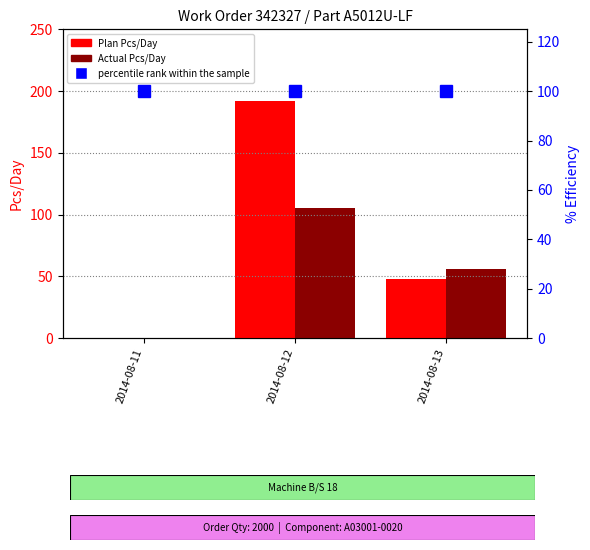

Reading right to left, extract all data points from this chart.

Plan Pcs/Day: 48	192	0
Actual Pcs/Day: 56	105	0
percentile rank within the sample: 100	100	100